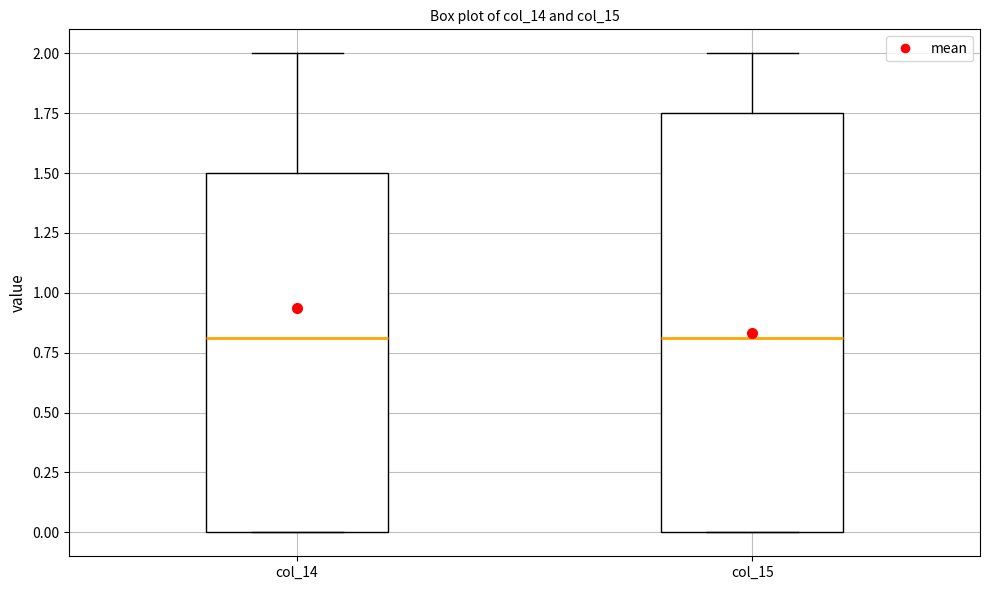

Where does the upper whisker of the box for col_14 end on the y-axis? The values are not printed on the chart, so give them approximately, as read against the axis.

2.00